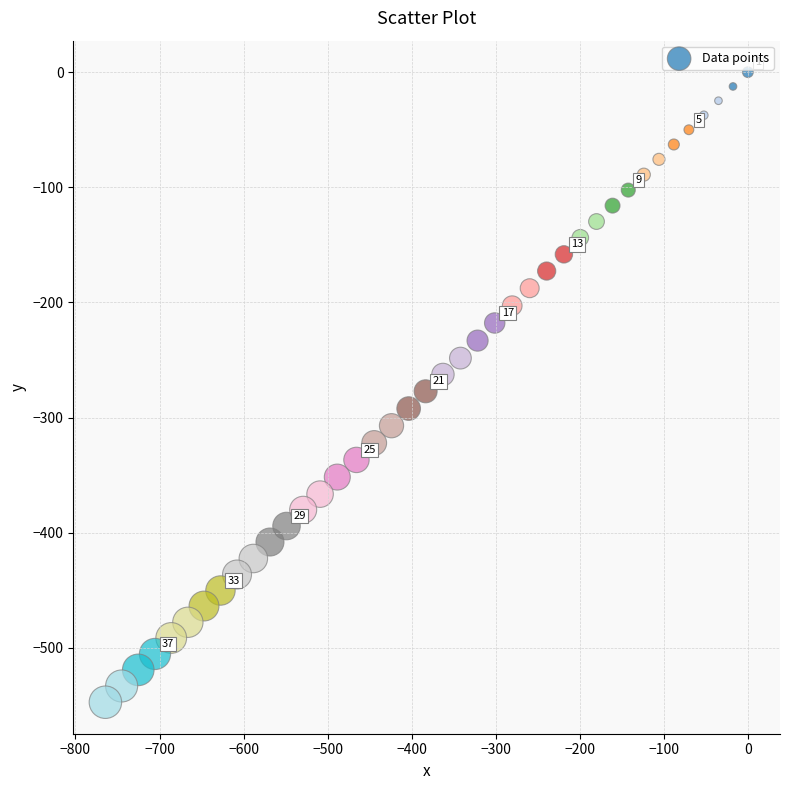

What is the range of X values (max minus min)?

764.4